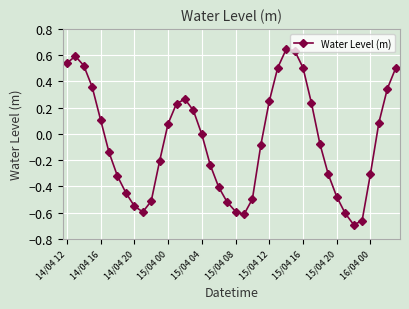

What is the difference between the maximum and minimum values?

1.3